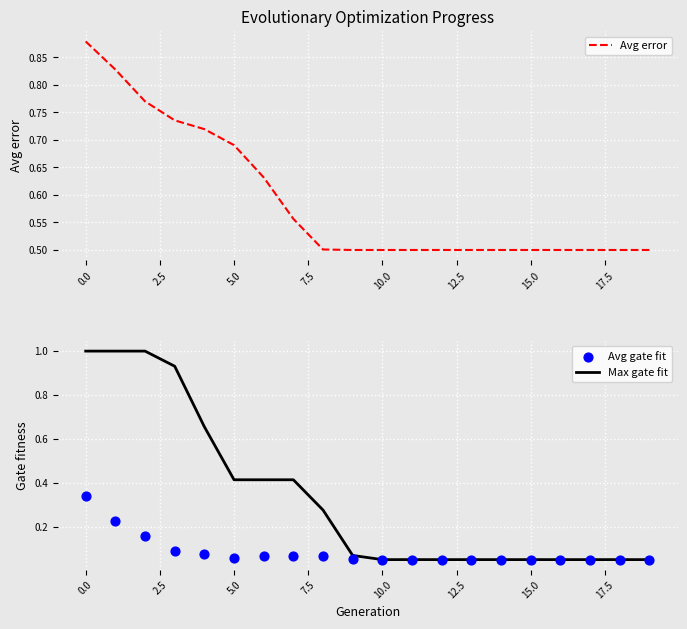

True or false: Max gate fit has a value of 1.0 at 0.0.

True